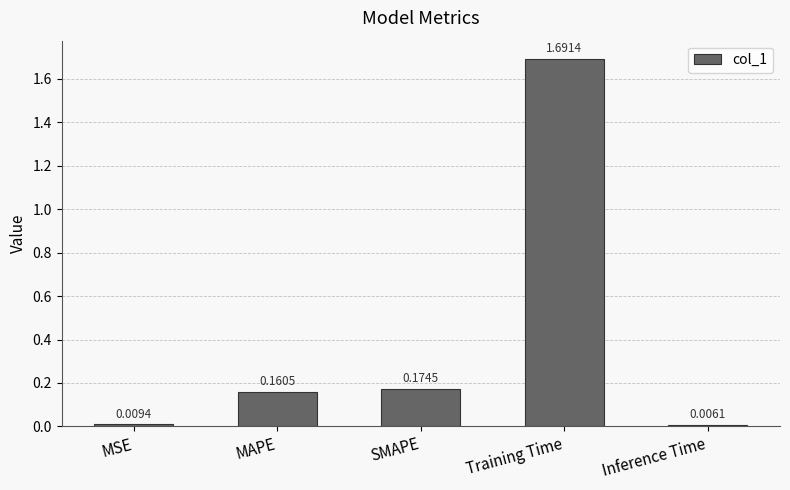

Rank the categories by value from highest to lowest.

Training Time, SMAPE, MAPE, MSE, Inference Time